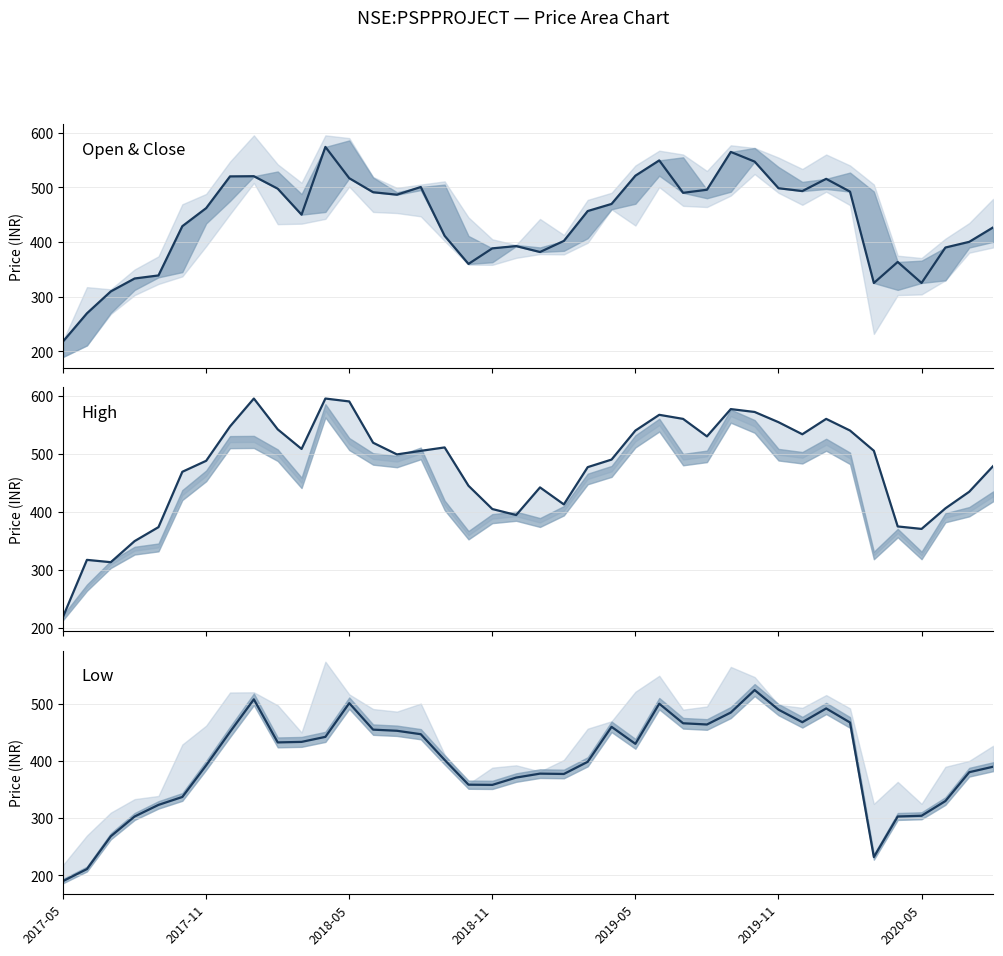

Read the close value at 28.

564.8